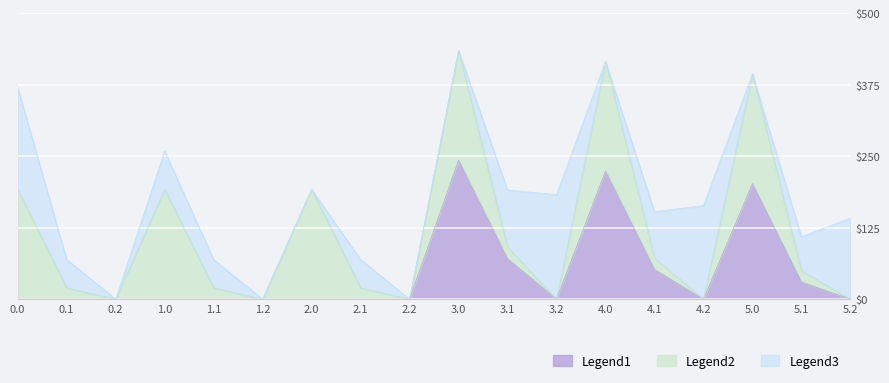

What is the sum of all Legend2 values?

1272.9